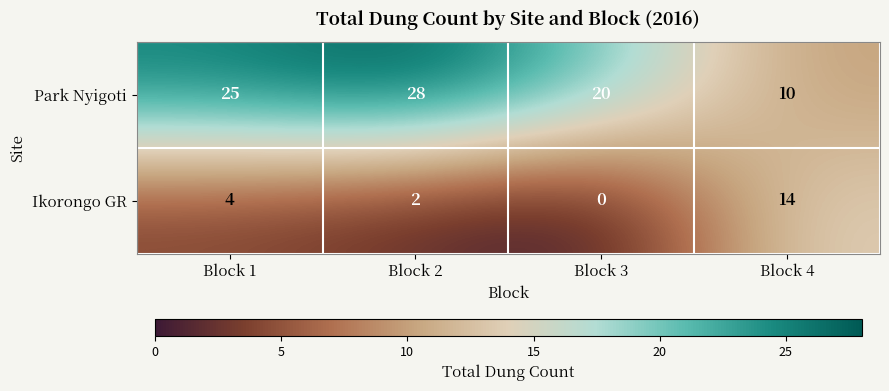

Rank the series at Block 4 from lowest to highest value.

Park Nyigoti, Ikorongo GR